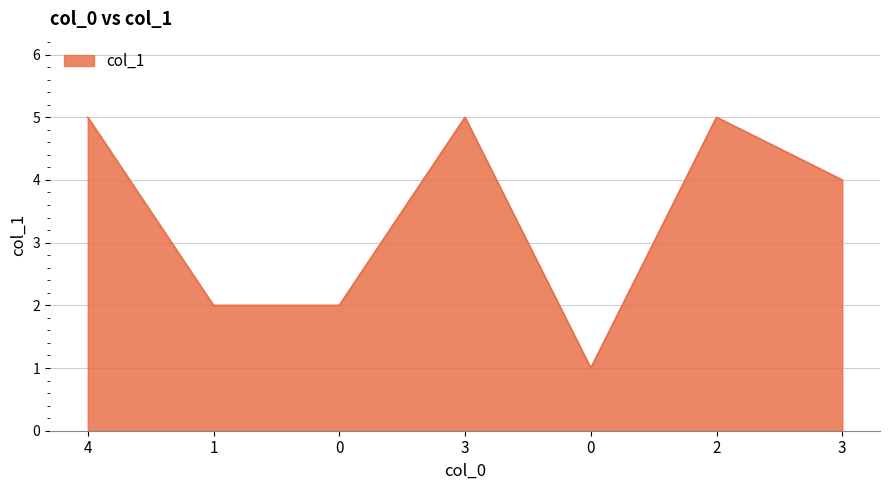

True or false: there are more than 0 points higher than both neighbors.

True